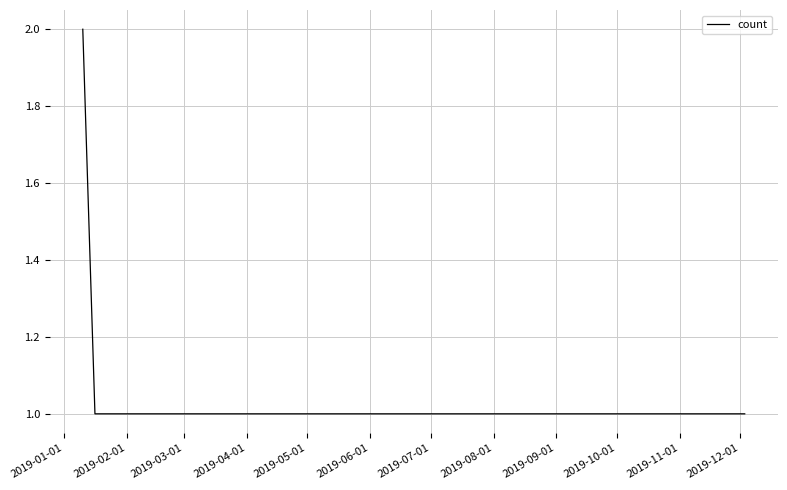

What is the maximum value shown in the chart?

2